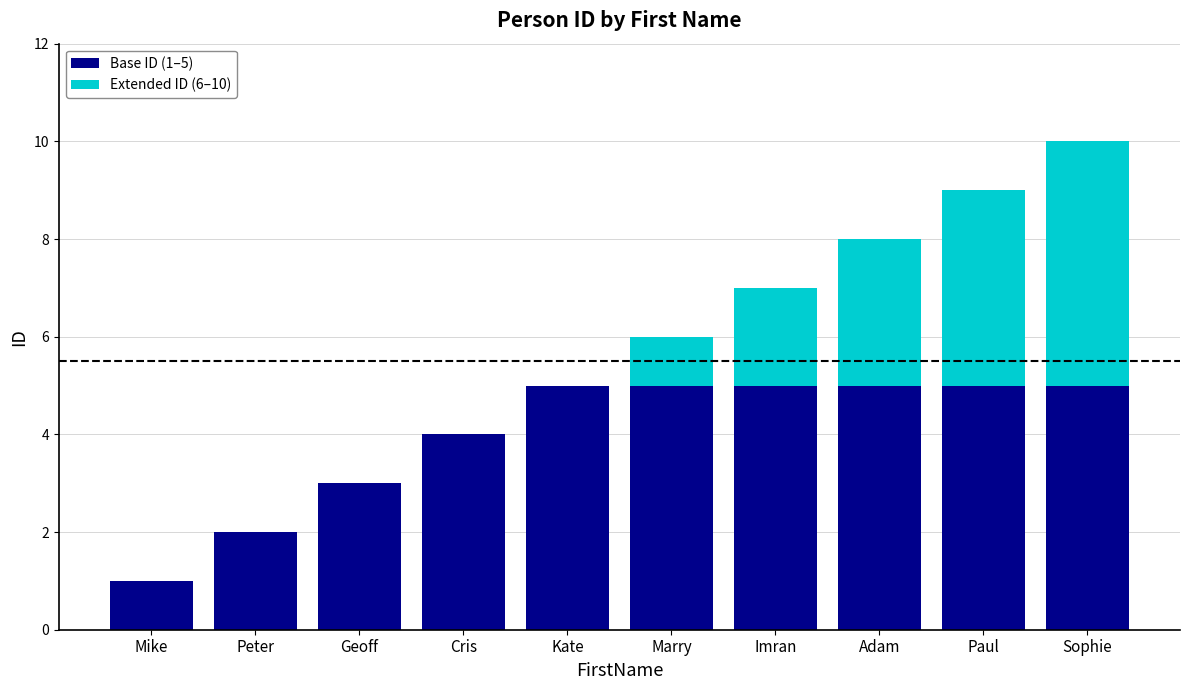

What is the total value across all series at Sophie?

10